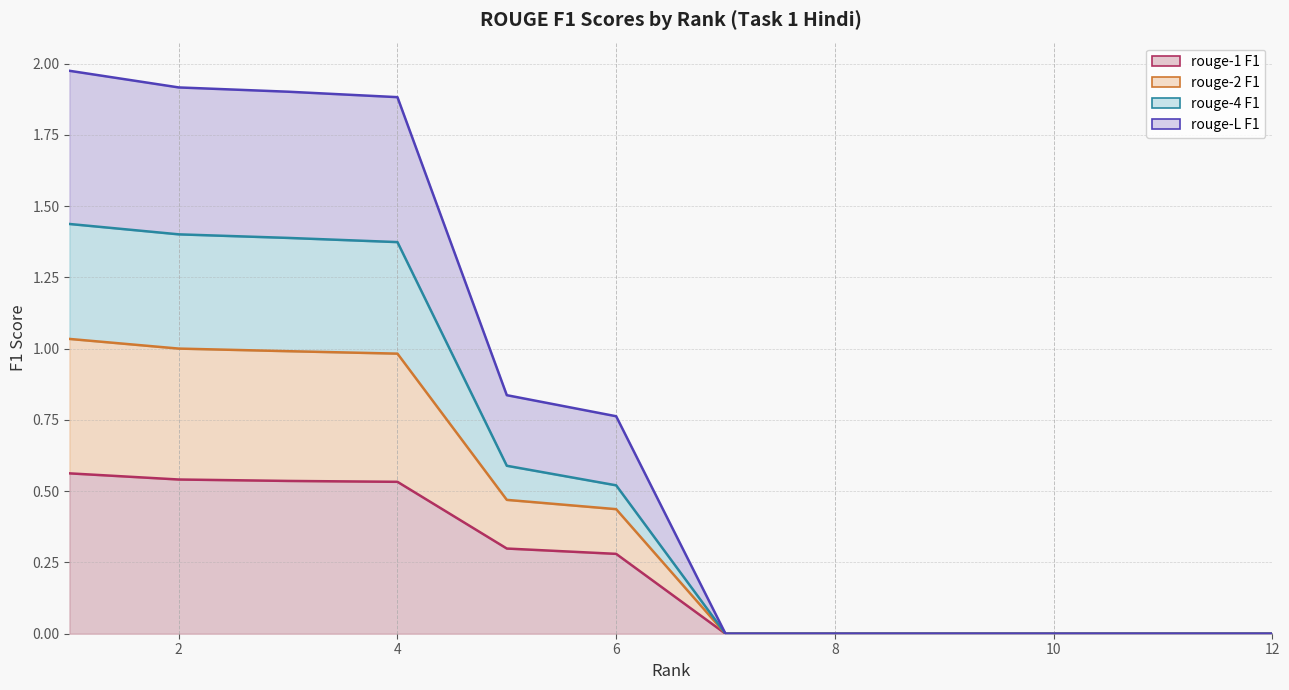

Rank the series by their maximum value, from lowest to highest.

rouge-1 F1 (line), rouge-2 F1 (line), rouge-4 F1 (line), rouge-L F1 (line)